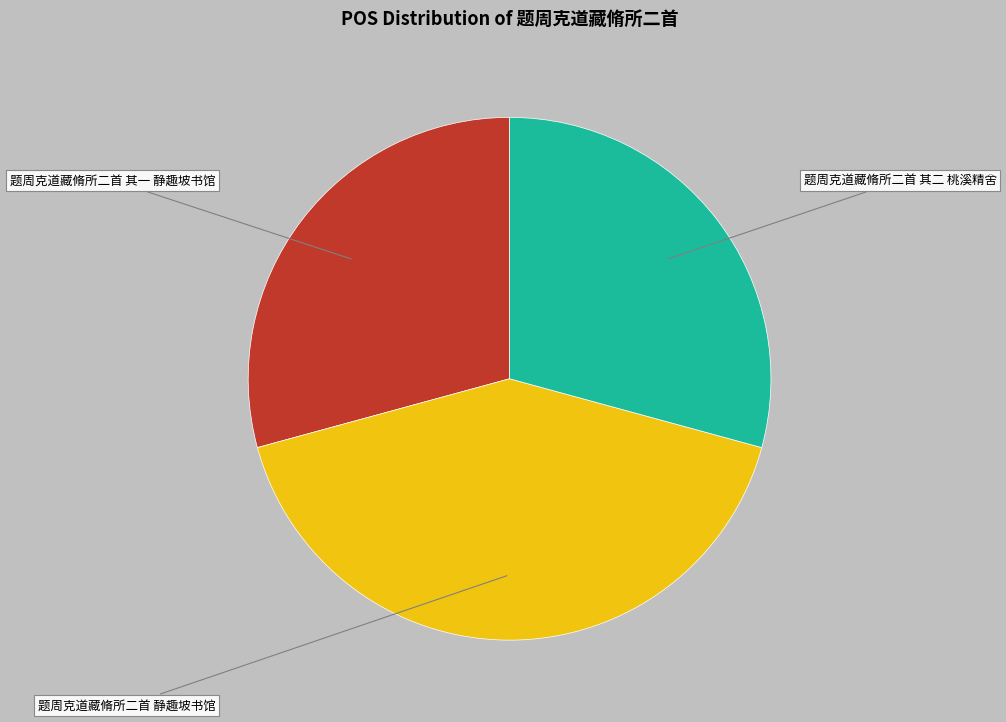

Does 题周克道藏脩所二首 静趣坡书馆 represent more than half of the total?

No